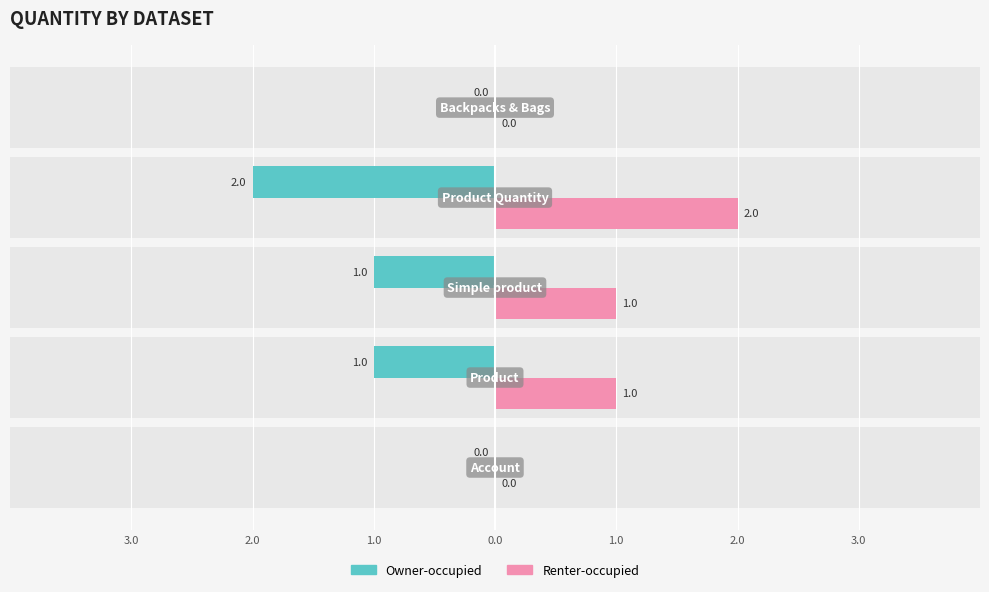

Which series has the widest spread of values?

Owner-occupied